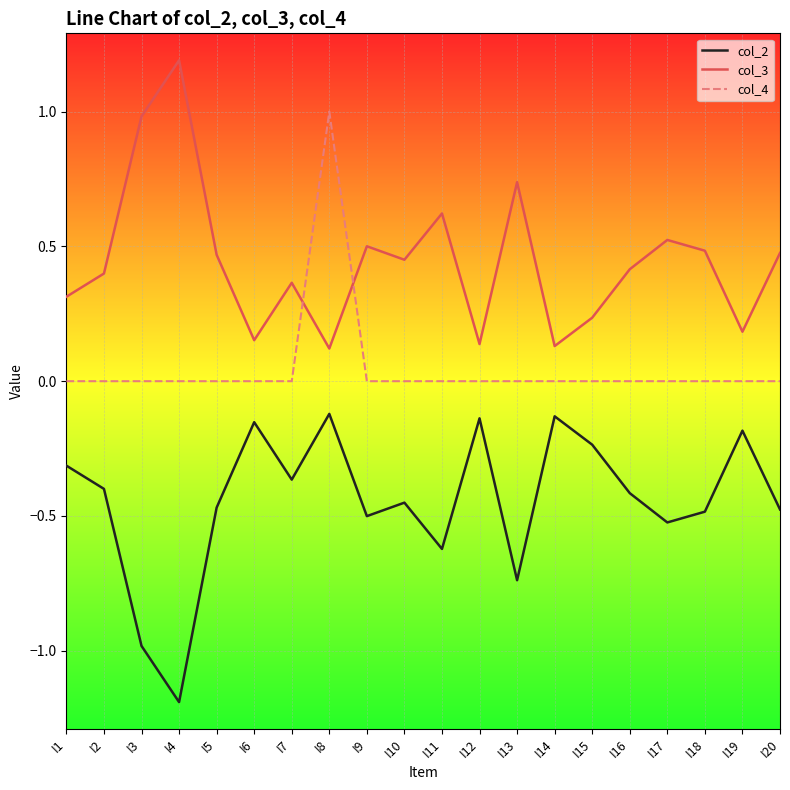

Where is the first local minimum for col_2?

I4